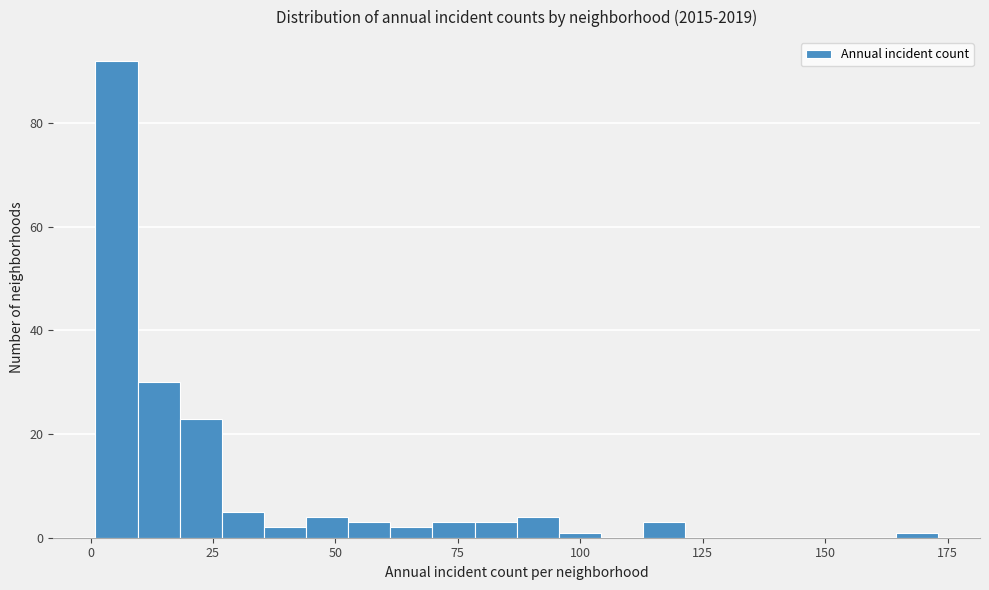

Around what value on the x-axis is the tallest bar? Give the approximate position of its centre, as read against the axis.

5